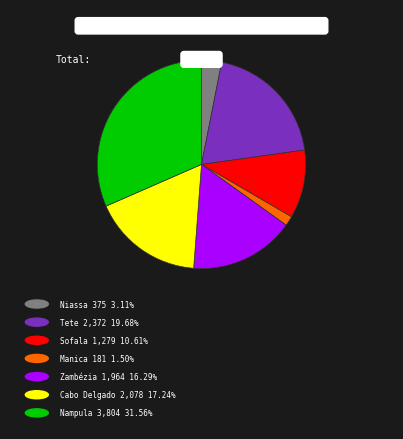

How many slices are in this pie chart?

7